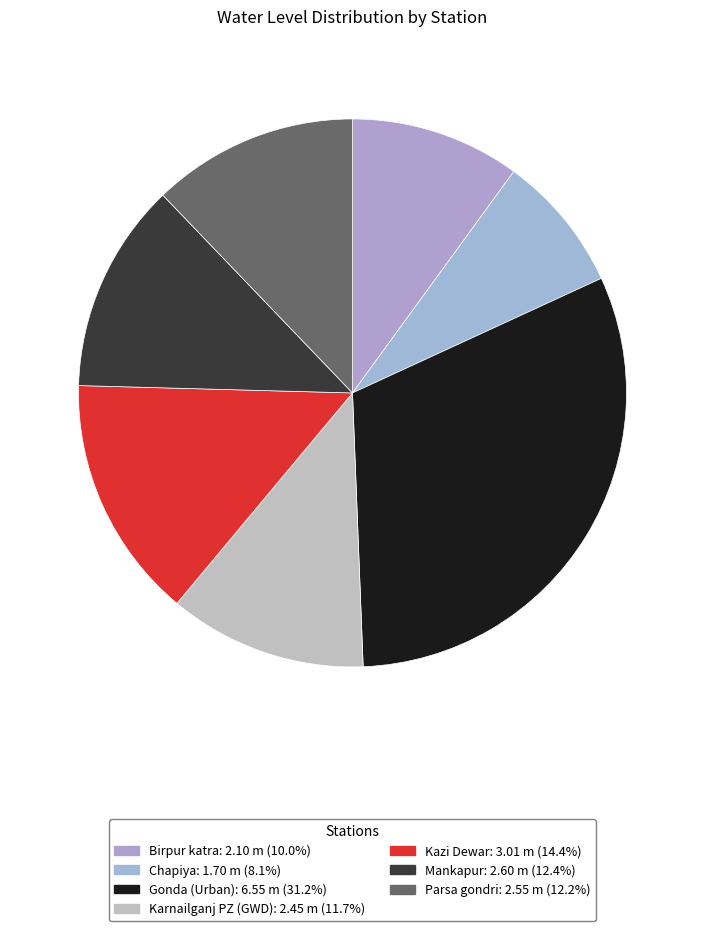

How many segments does this pie chart have?

7